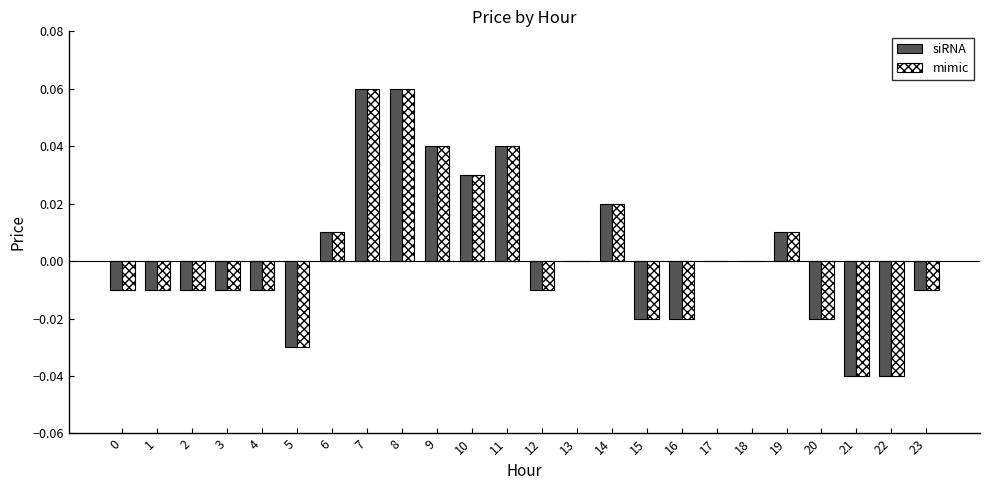

How many series are shown in this chart?

2